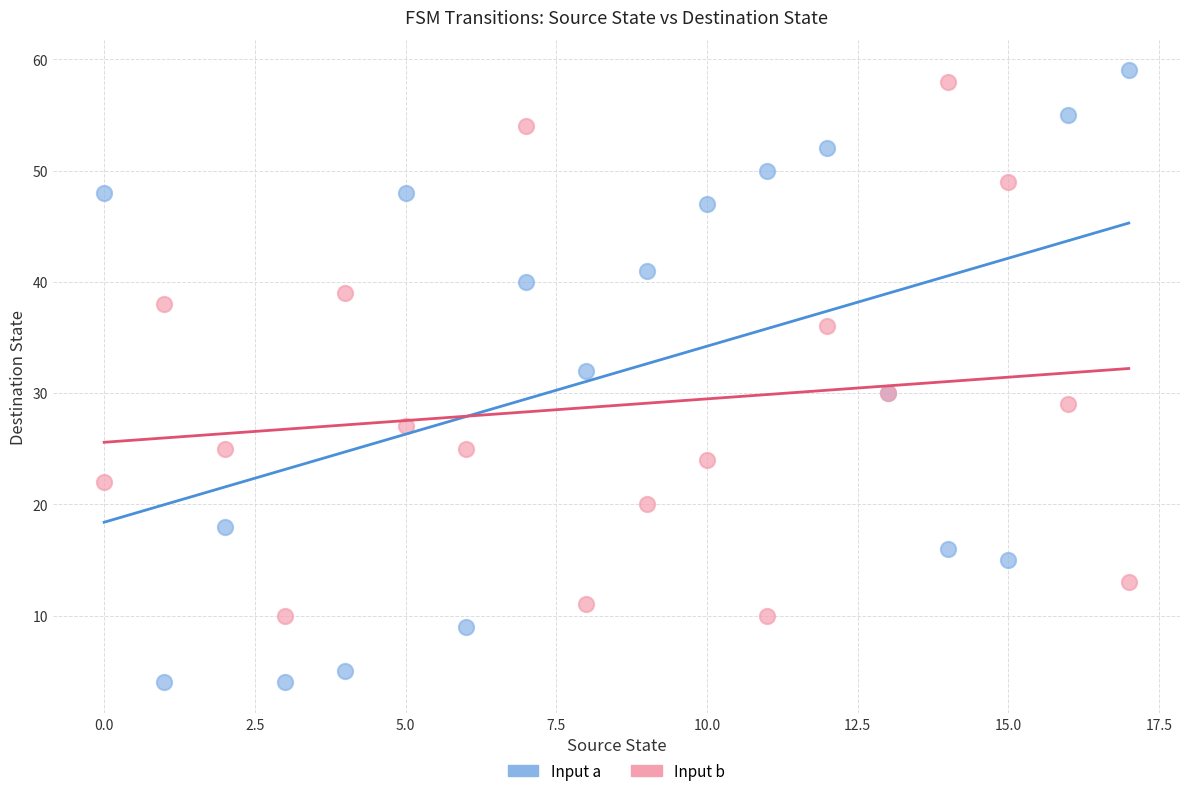

Which series reaches the maximum Y coordinate?

Input a